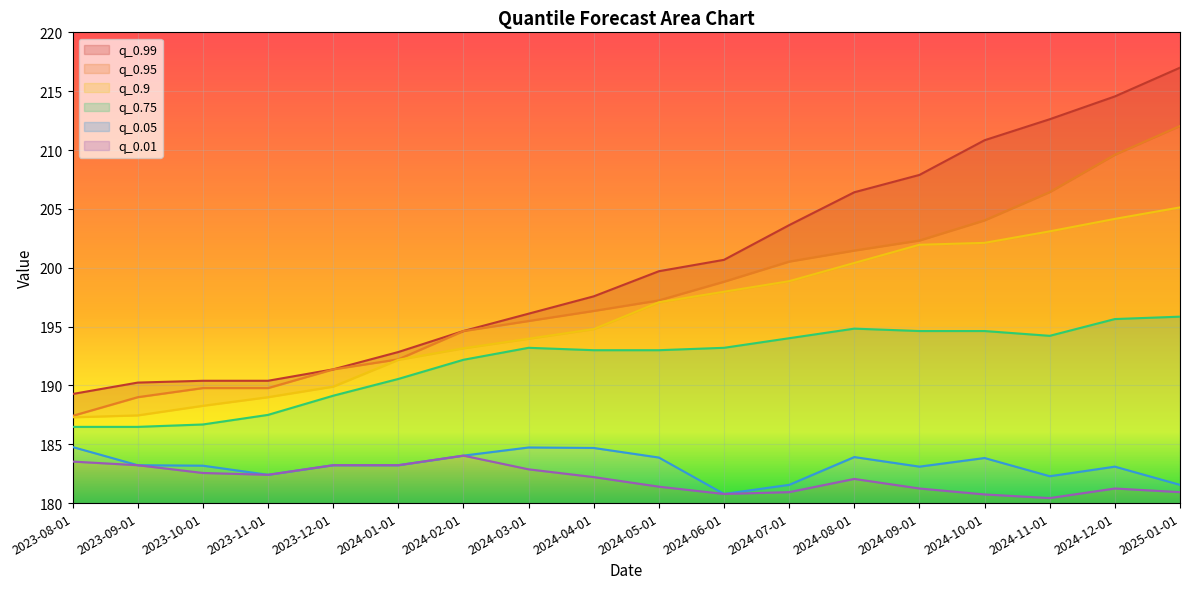

True or false: q_0.05 and q_0.75 intersect in this chart.

False